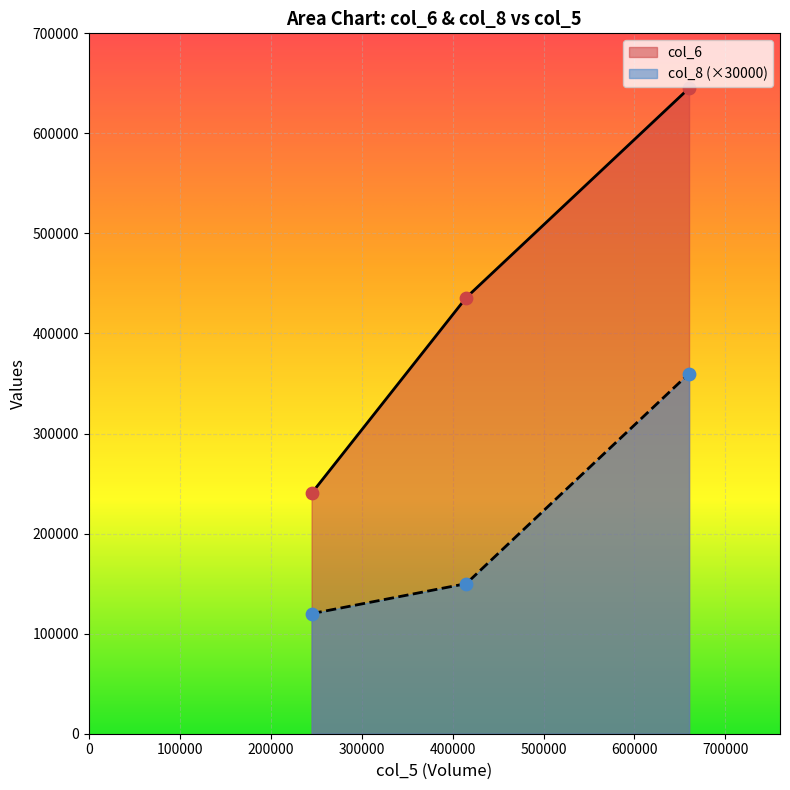

Which series reaches the minimum Y coordinate?

col_8